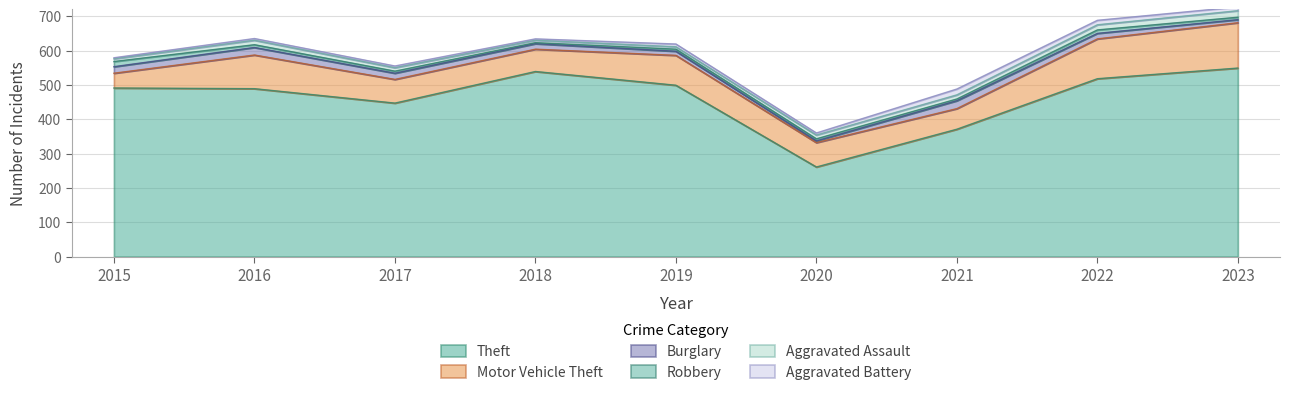

Where is Theft nearest to the value 405?

2021